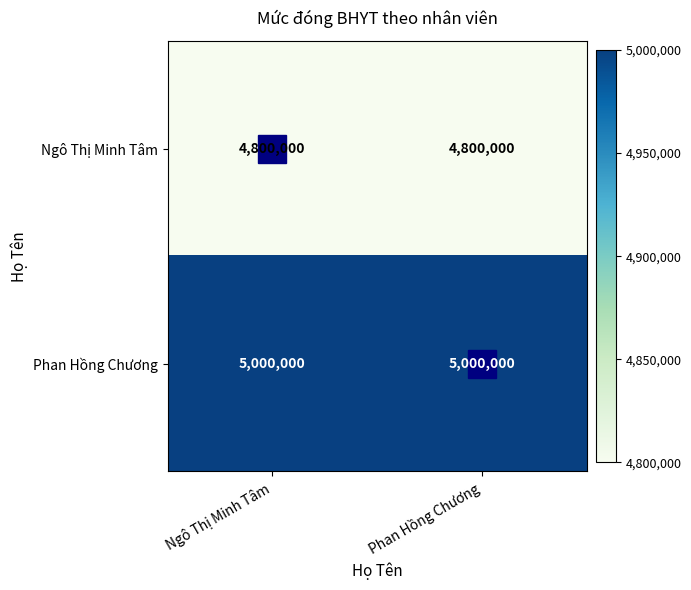

What is the difference between the highest and lowest values at Ngô Thị Minh Tâm?

200000